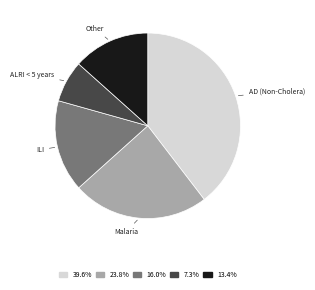

Combined, do ILI and ALRI < 5 years account for over 50%?

No